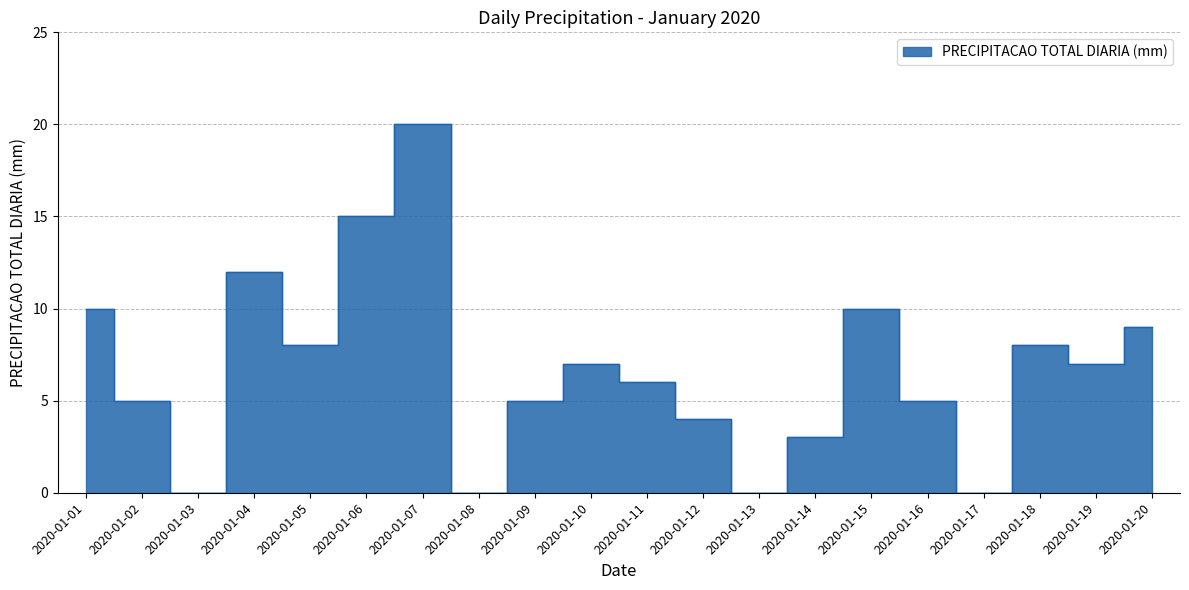

Where is the first local maximum?

2020-01-04